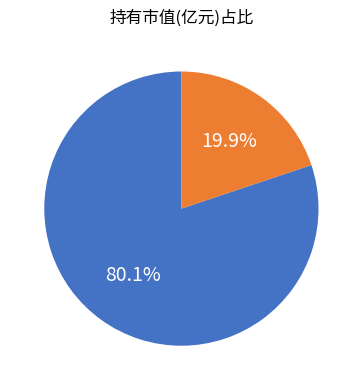

Count the number of slices in the pie.

2